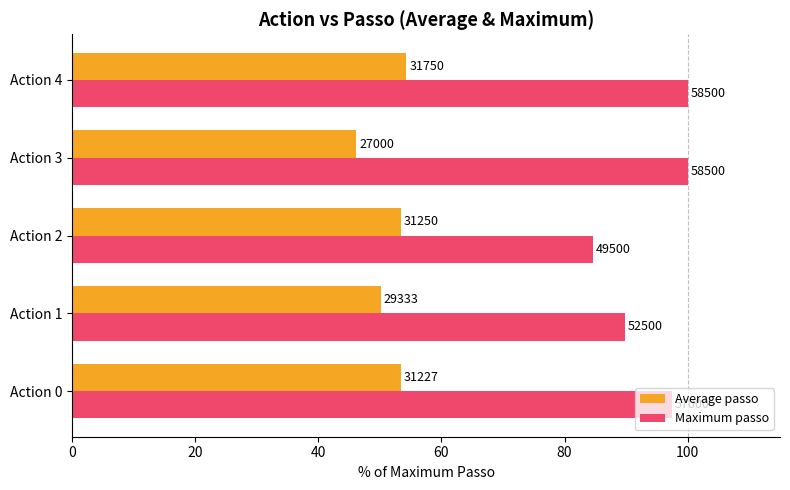

What are all the series names shown in the legend?

Average passo, Maximum passo